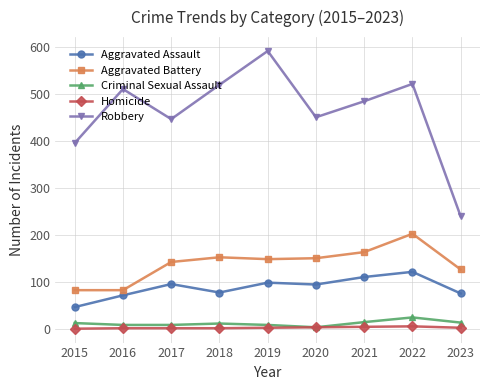

At which label does Robbery reach its minimum?

2023